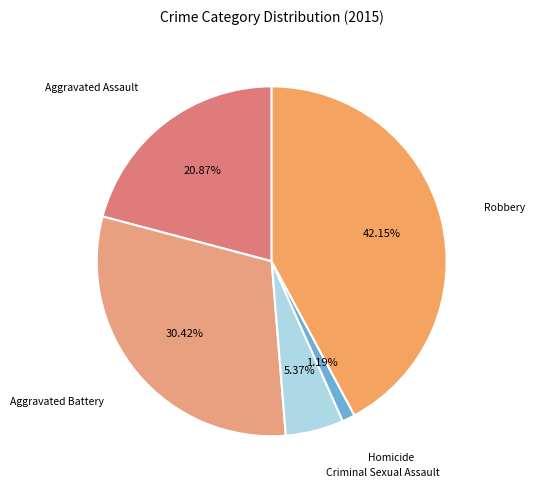

How many slices are in this pie chart?

5